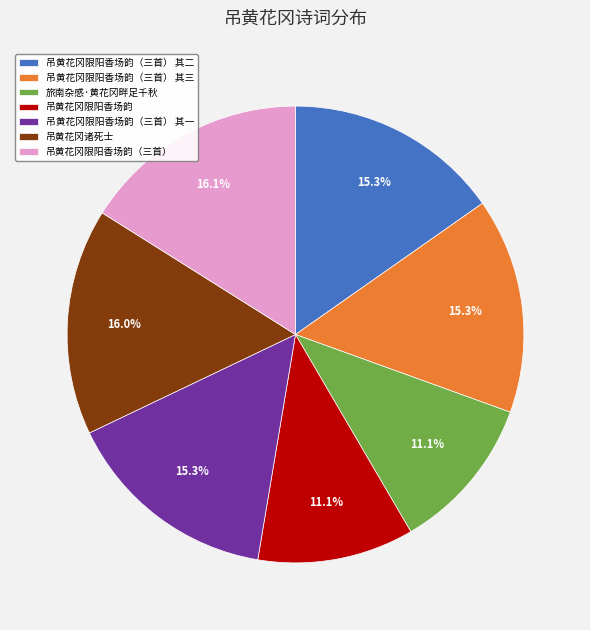

To the nearest percent, what is the difference between the 吊黄花冈限阳香场韵（三首） 其一 and 吊黄花冈限阳香场韵（三首） slice percentages?

1%